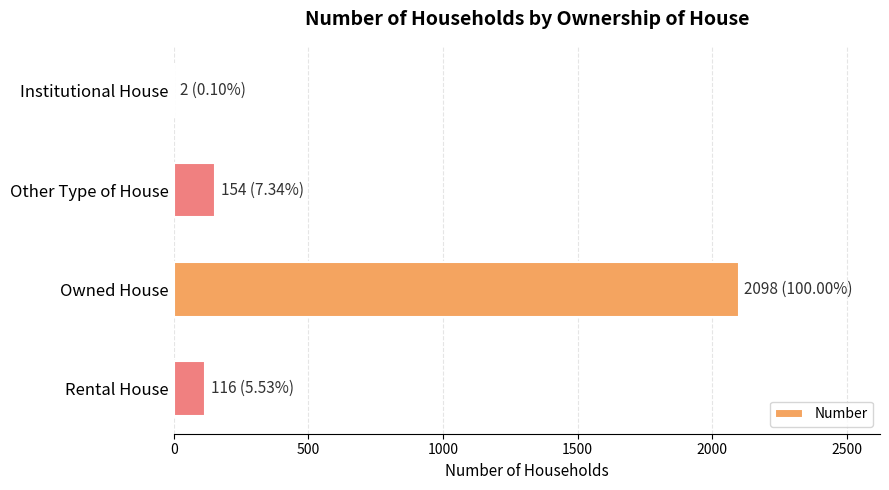

At which category does the chart reach its peak across all series?

Owned House